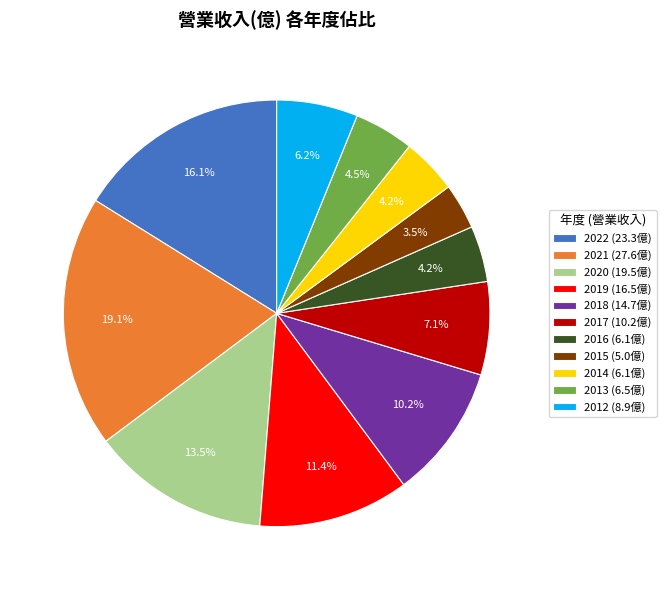

What portion of the pie excludes 2012 (8.9億)?

93.8%